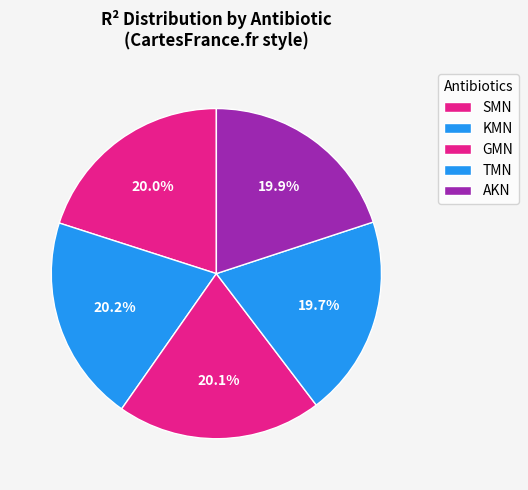

Which category has the smallest portion of the pie?

TMN